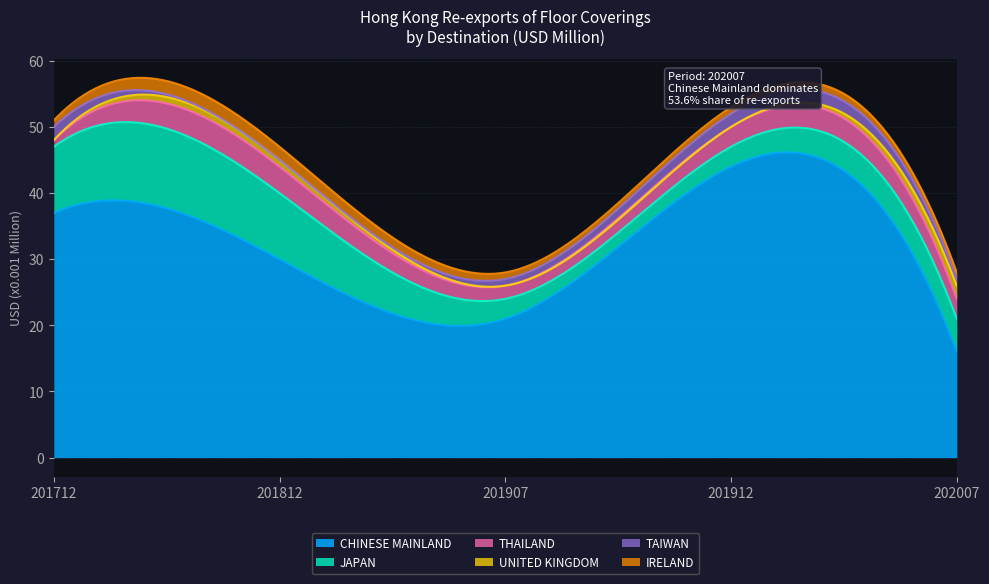

Which label corresponds to the largest value in the chart?

CHINESE MAINLAND